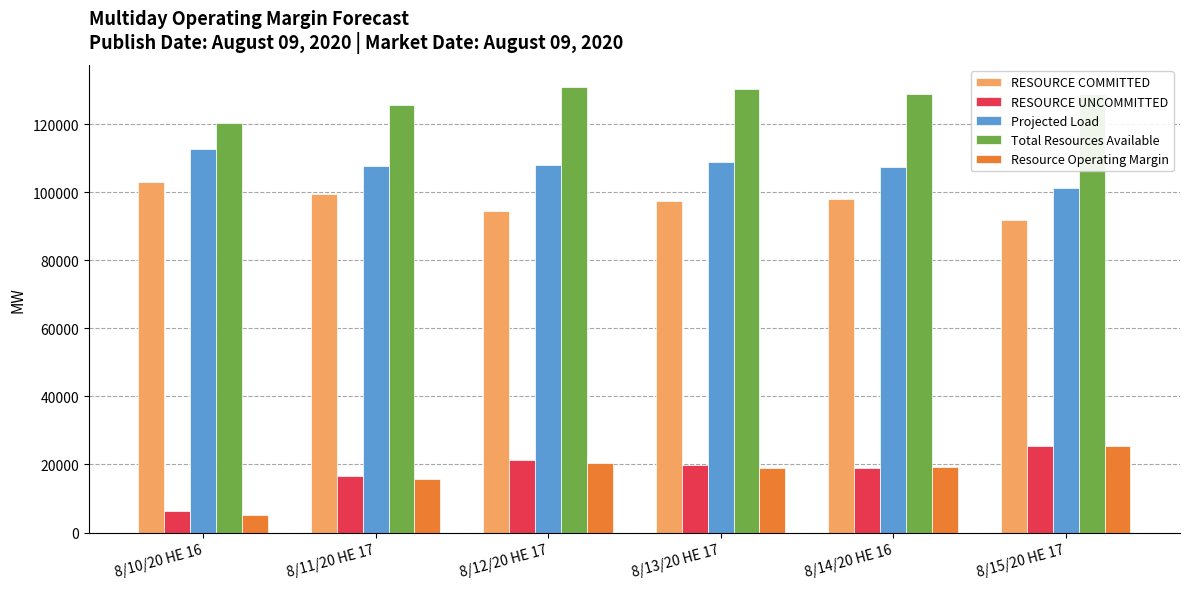

Is it true that Projected Load equals 144485.9 at 8/15/20 HE 17?

False